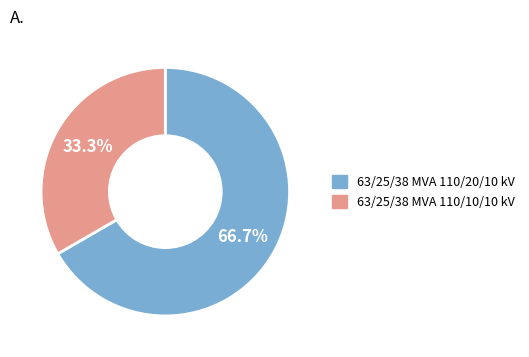

Is there any slice that represents more than half of the pie?

Yes